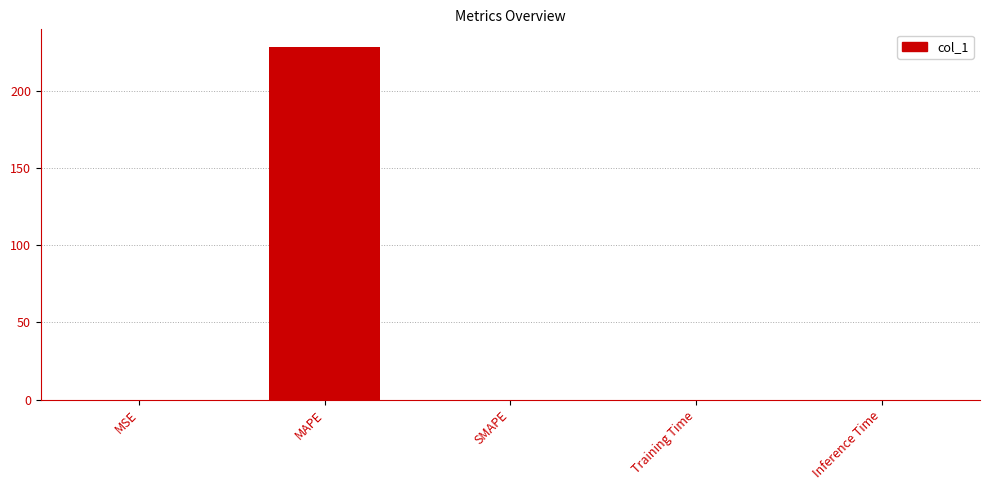

Between MAPE and MSE, which is larger?

MAPE